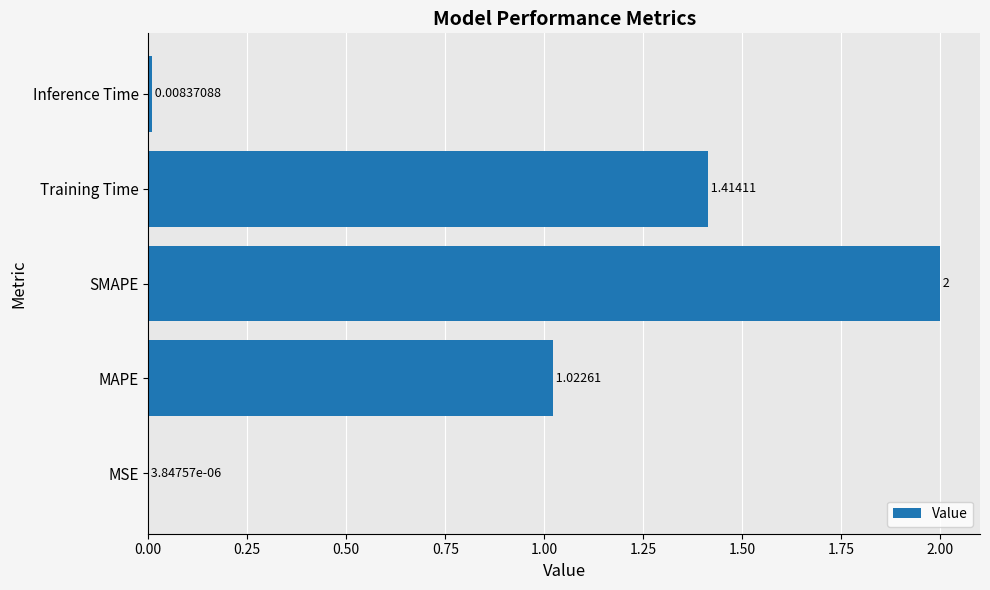

Which has a higher value, Training Time or Inference Time?

Training Time